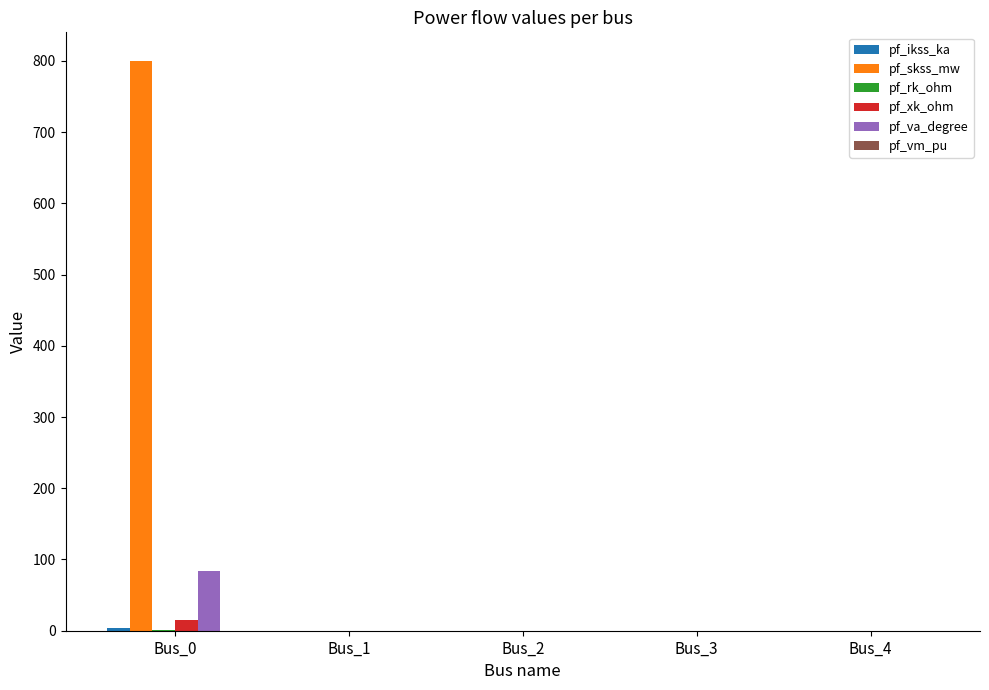

Which series has the largest total across all categories?

pf_skss_mw